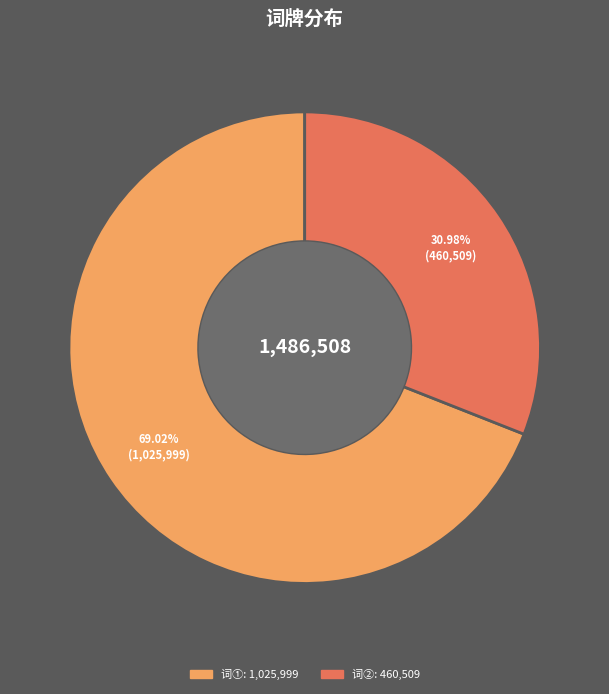

Is there any slice that represents more than half of the pie?

Yes